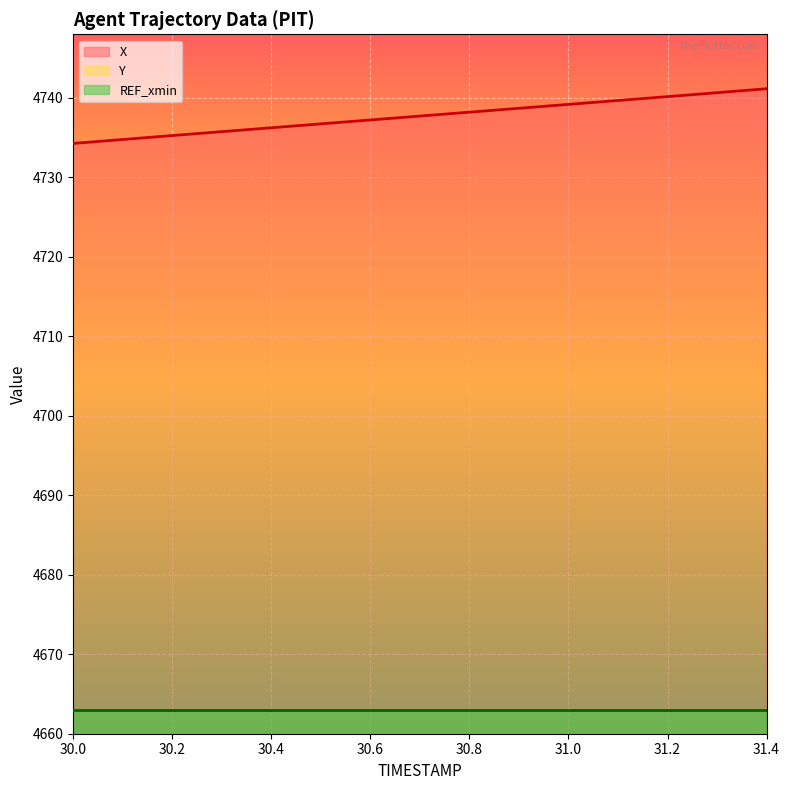

True or false: X has a value of 4741.1 at 31.4.

True